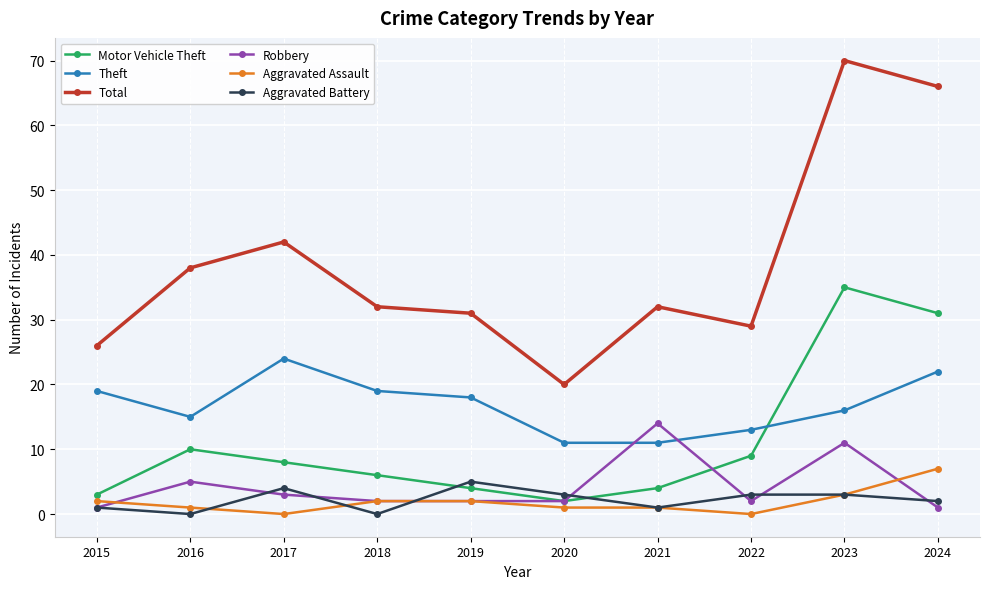

Reading right to left, transcribe all the data shown in this chart.

Motor Vehicle Theft: 31	35	9	4	2	4	6	8	10	3
Theft: 22	16	13	11	11	18	19	24	15	19
Total: 66	70	29	32	20	31	32	42	38	26
Robbery: 1	11	2	14	2	2	2	3	5	1
Aggravated Assault: 7	3	0	1	1	2	2	0	1	2
Aggravated Battery: 2	3	3	1	3	5	0	4	0	1